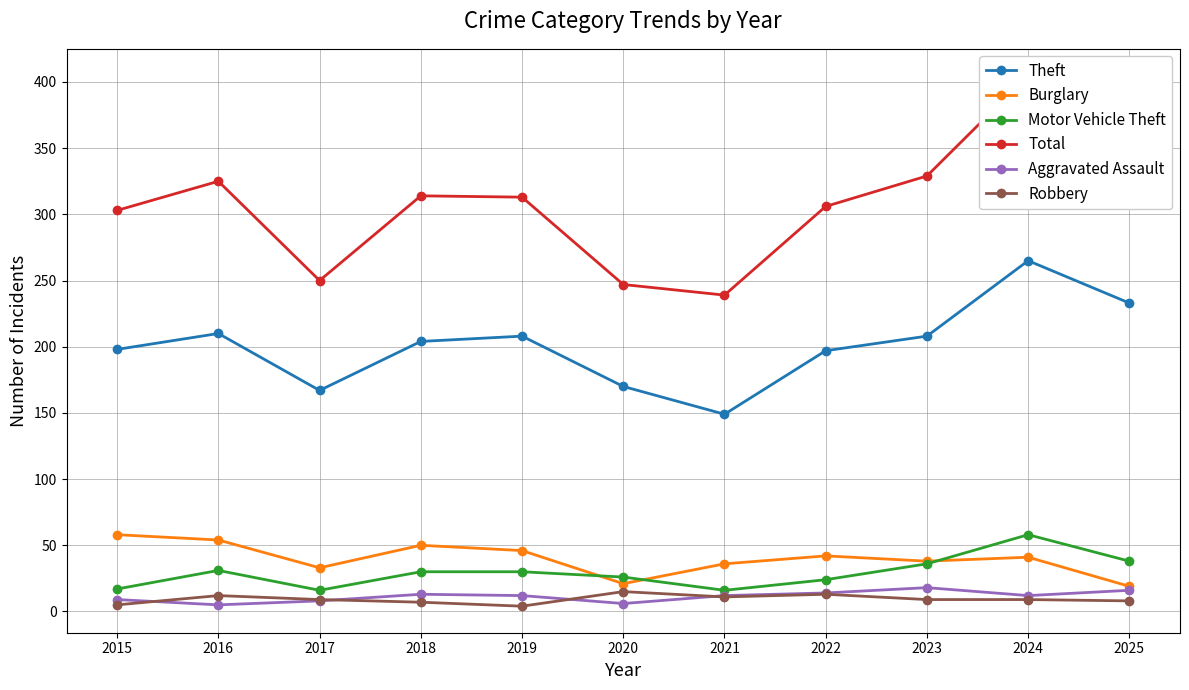

What is the sum of all Robbery values?

102